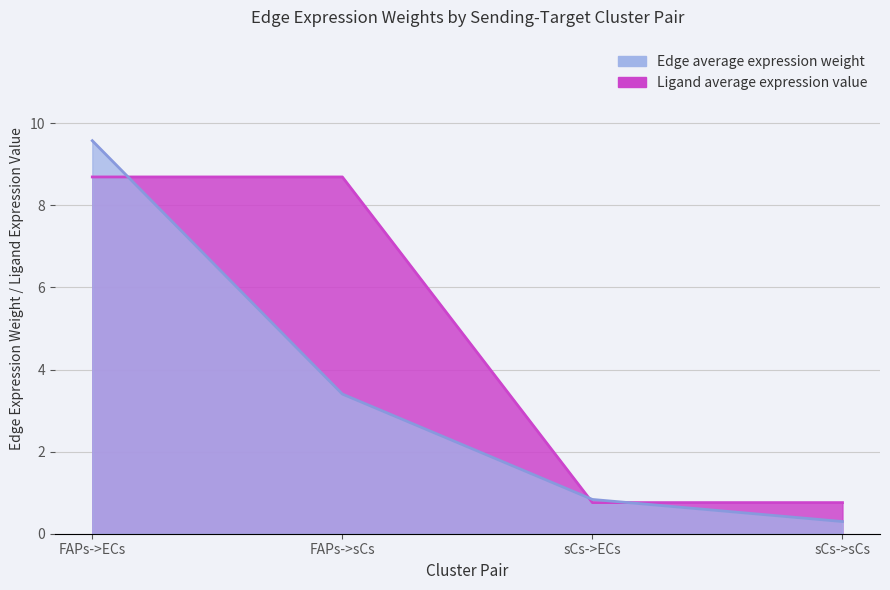

Which has a higher value, sCs->ECs or sCs->sCs?

sCs->ECs